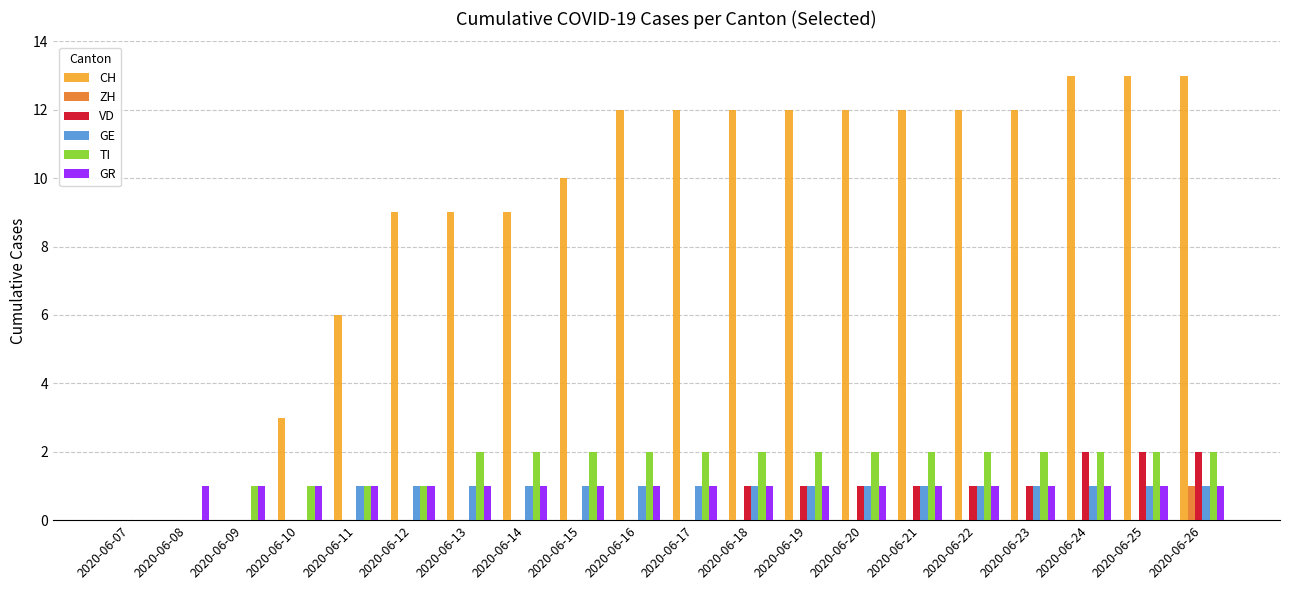

What is the sum of all GE values?

16